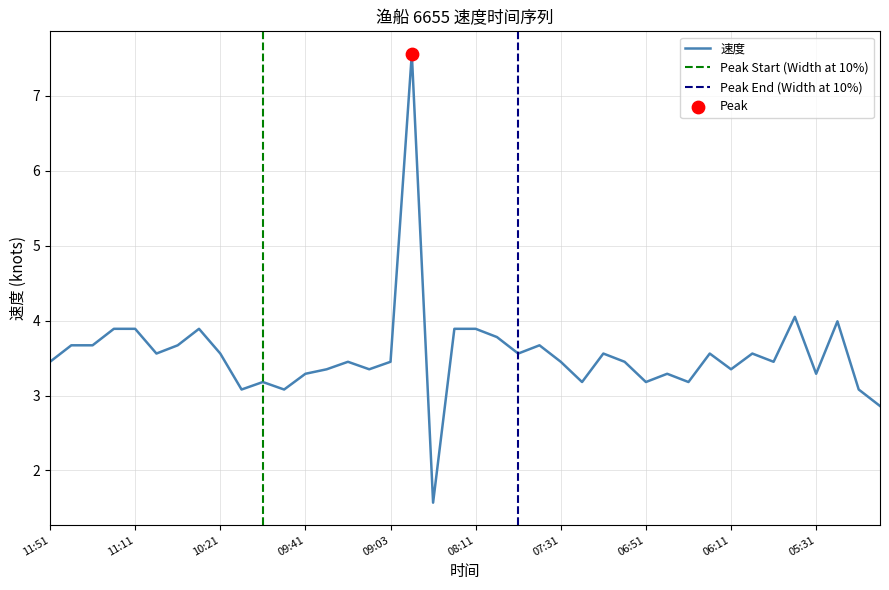

What is the change in value from 09:03 to 07:51?

+0.1